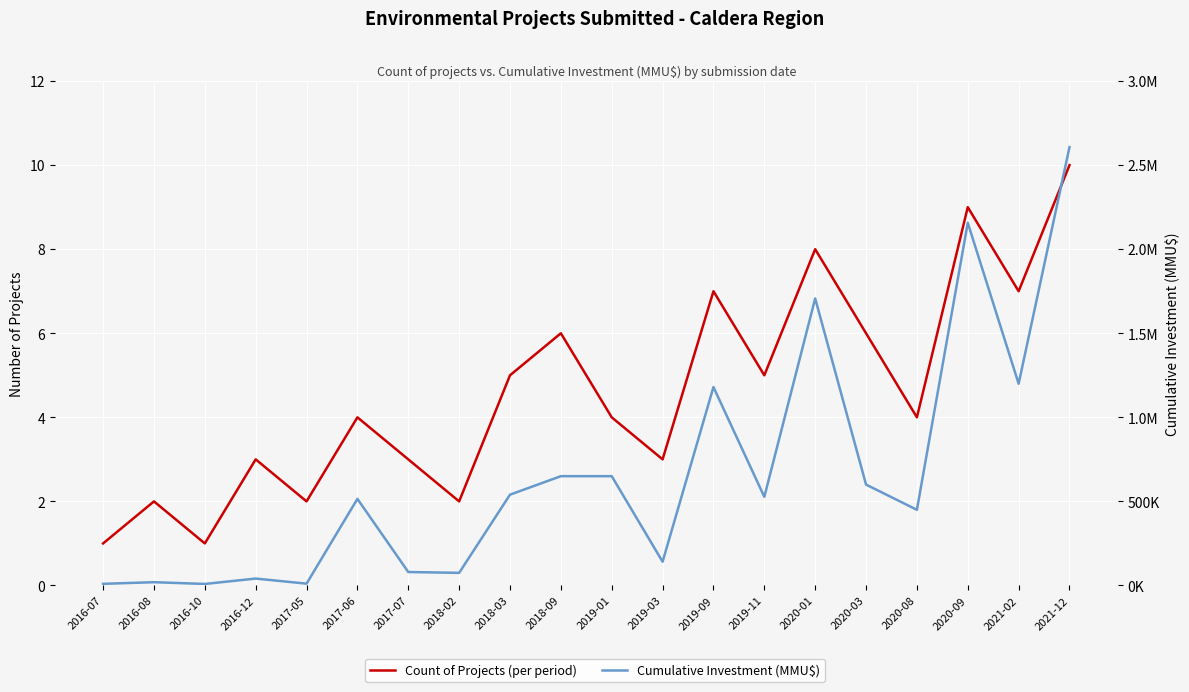

At 2021-12, list the series in order from smallest to largest.

Count of Projects (per period), Cumulative Investment (MMU$)